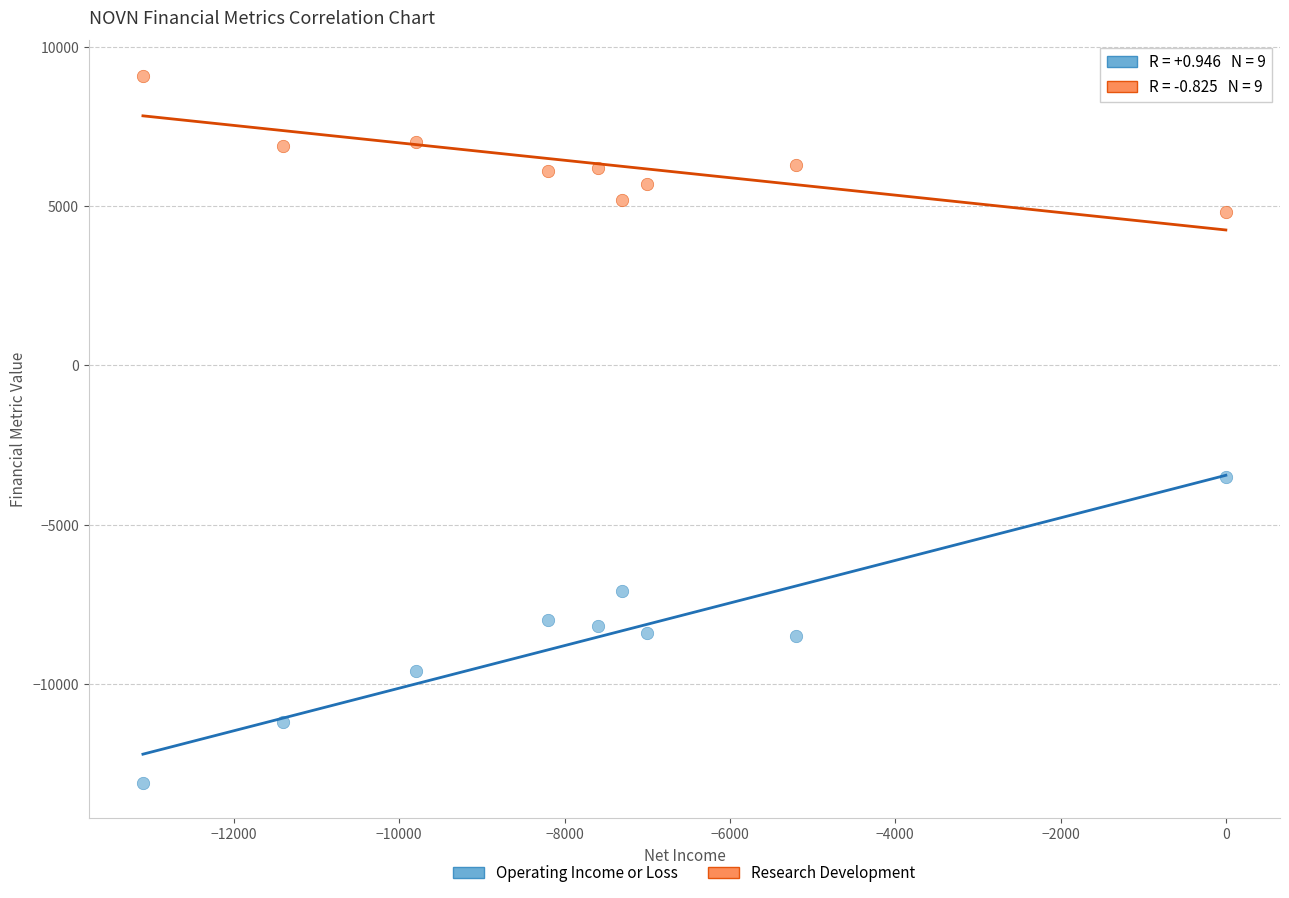

Across all series, what Y value is closest to -2000?

-3500